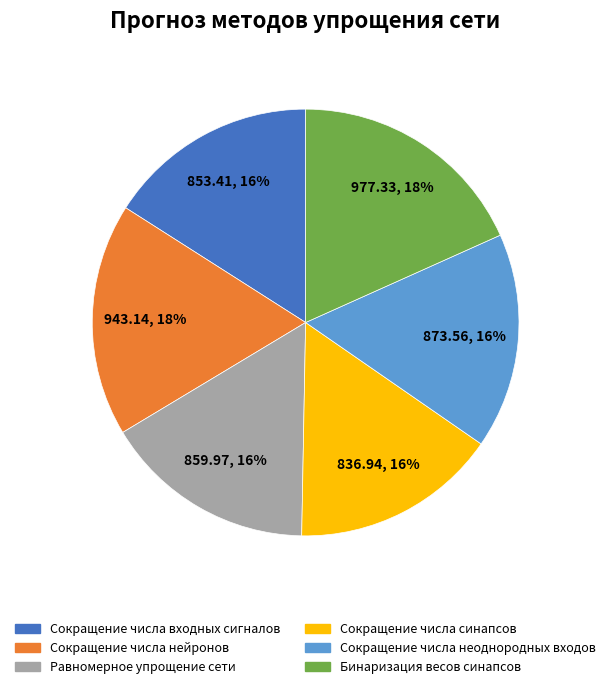

Does any single category account for the majority?

No